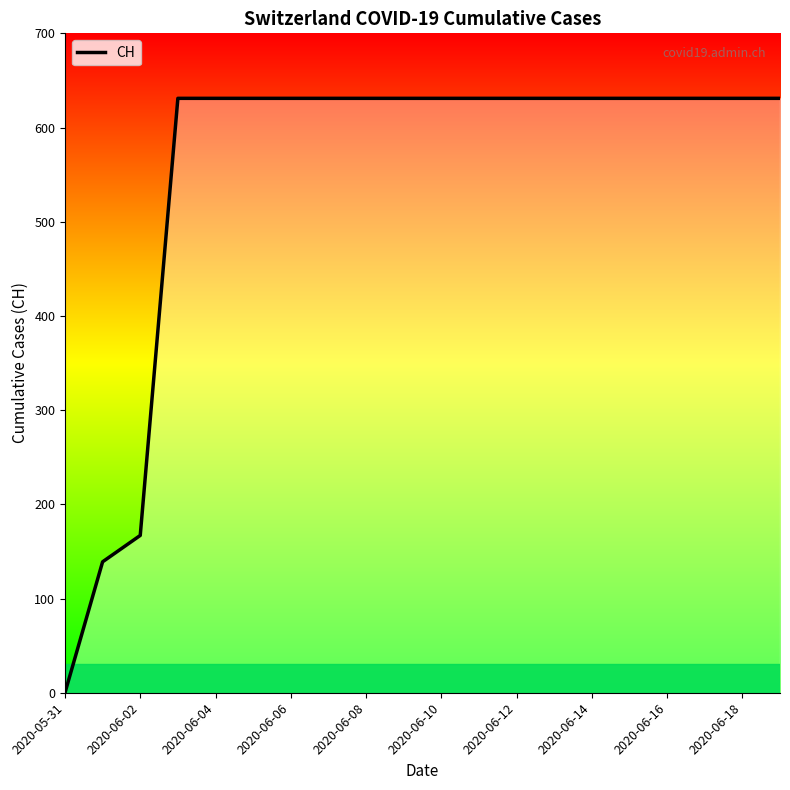

Which category has the highest value across all series?

2020-06-06